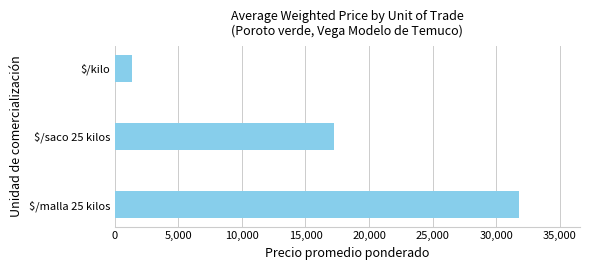

The value at $/malla 25 kilos is 18570. True or false?

False